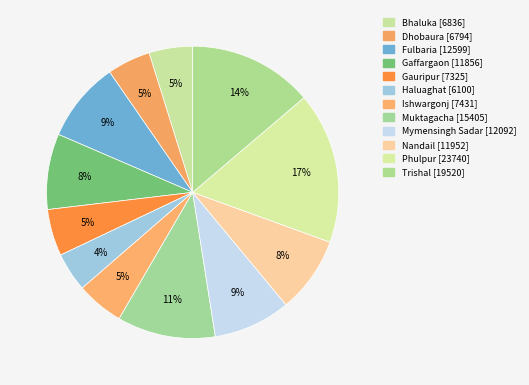

To the nearest percent, what percentage of the pie is Mymensingh Sadar?

9%